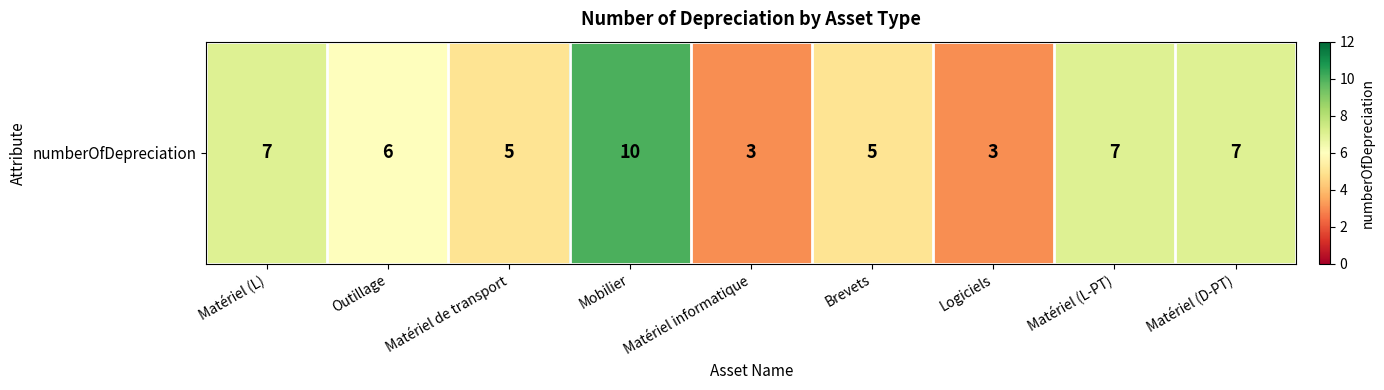

What is the minimum value shown in the chart?

3